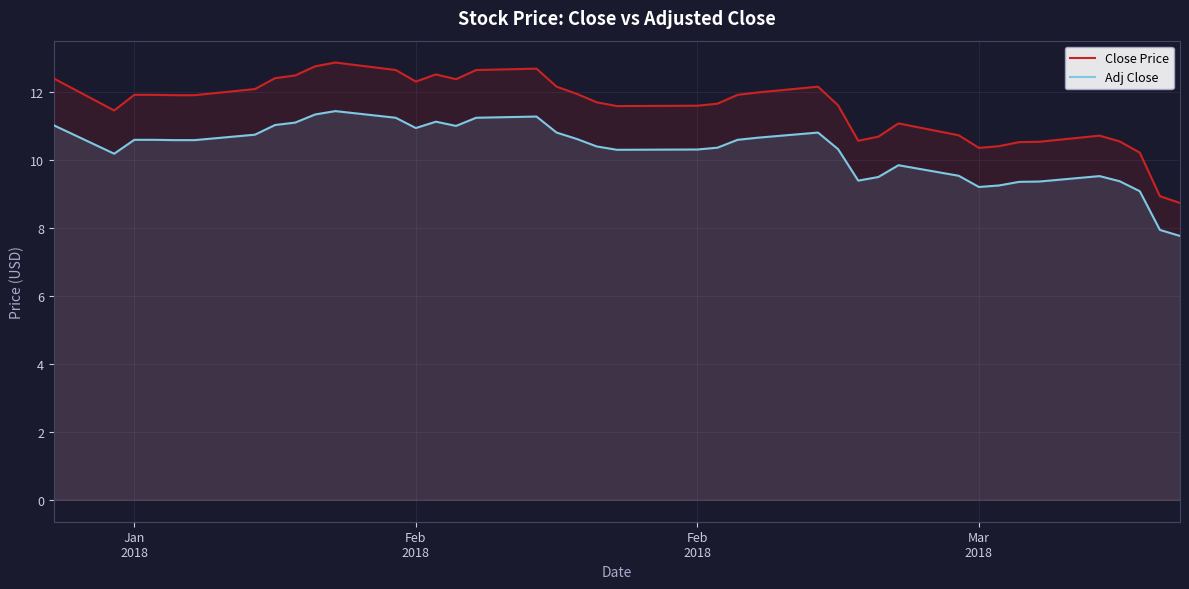

What is the value of the Close Price point at the 15th from the left?

12.4